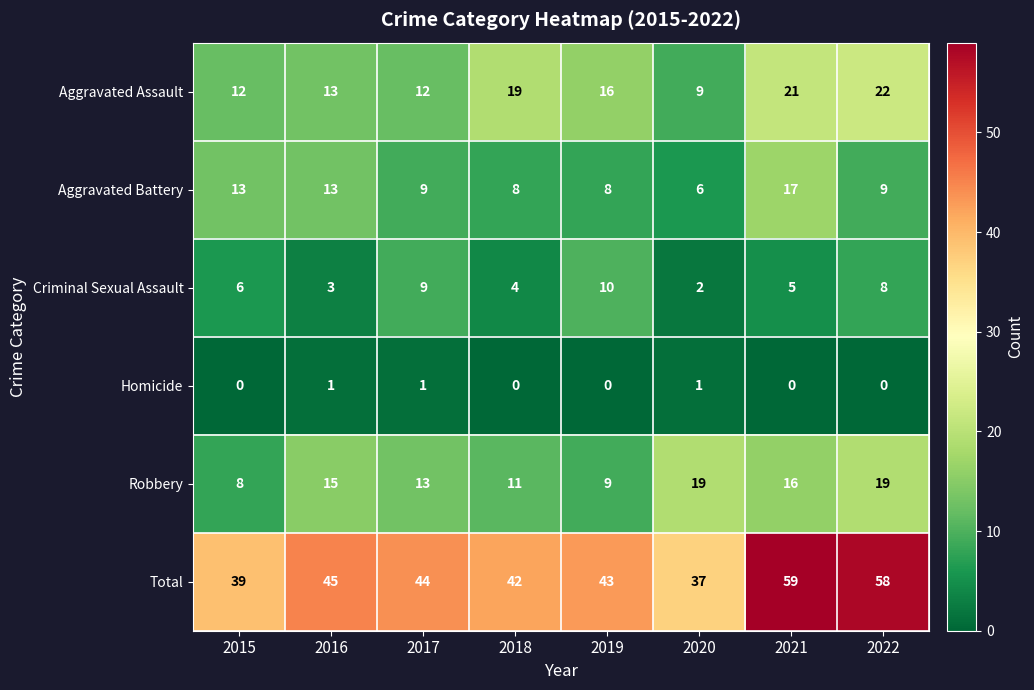

What is the sum of the Total values at 2019 and 2022?

101